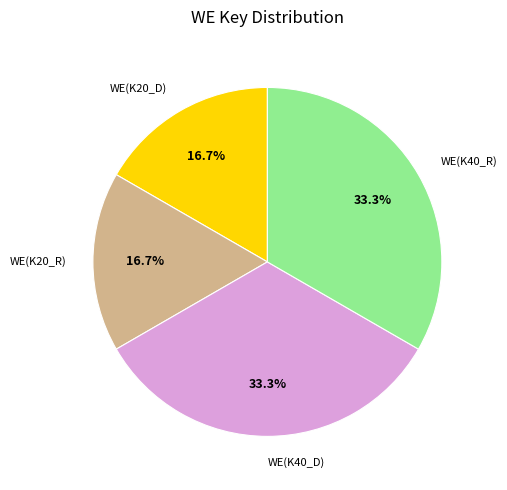

To the nearest percent, what portion does WE(K40_R) represent?

33%